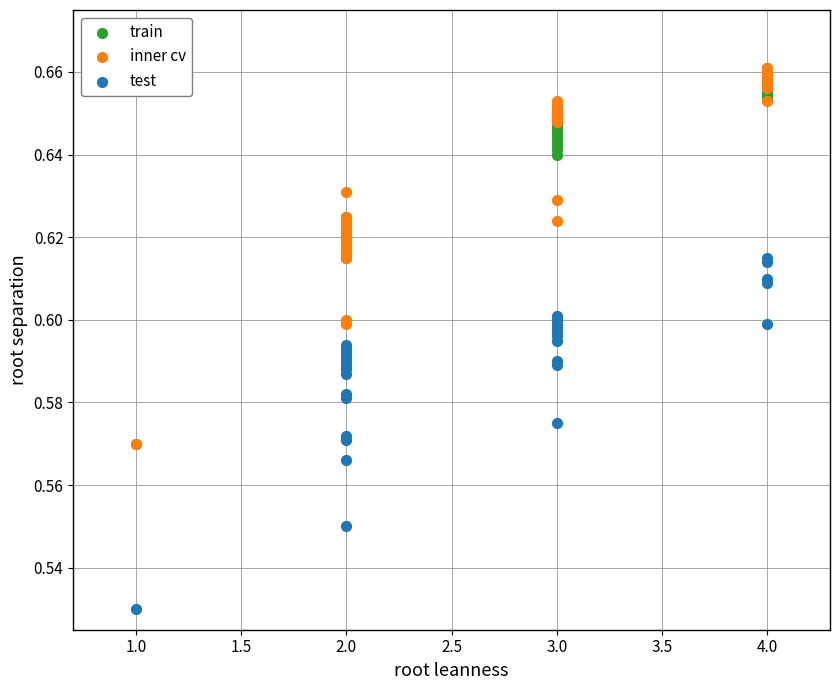

Which series contains the lowest Y value?

test